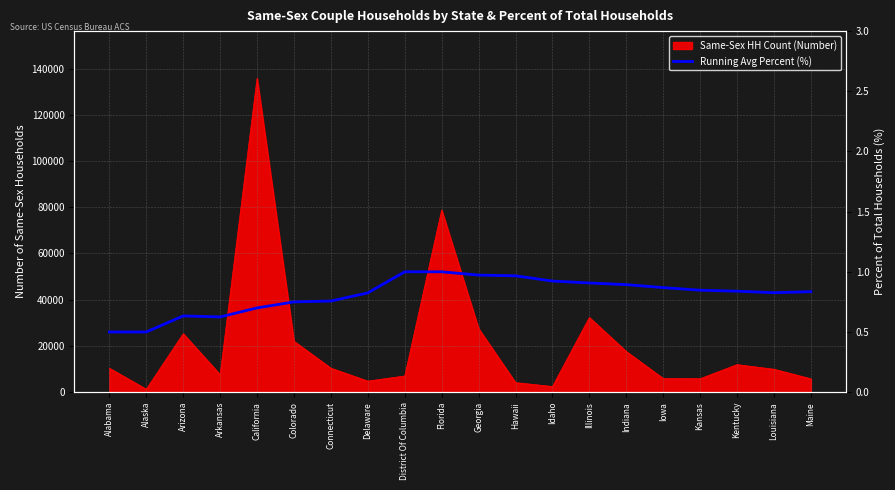

What is the difference between the maximum and second lowest values?

0.5